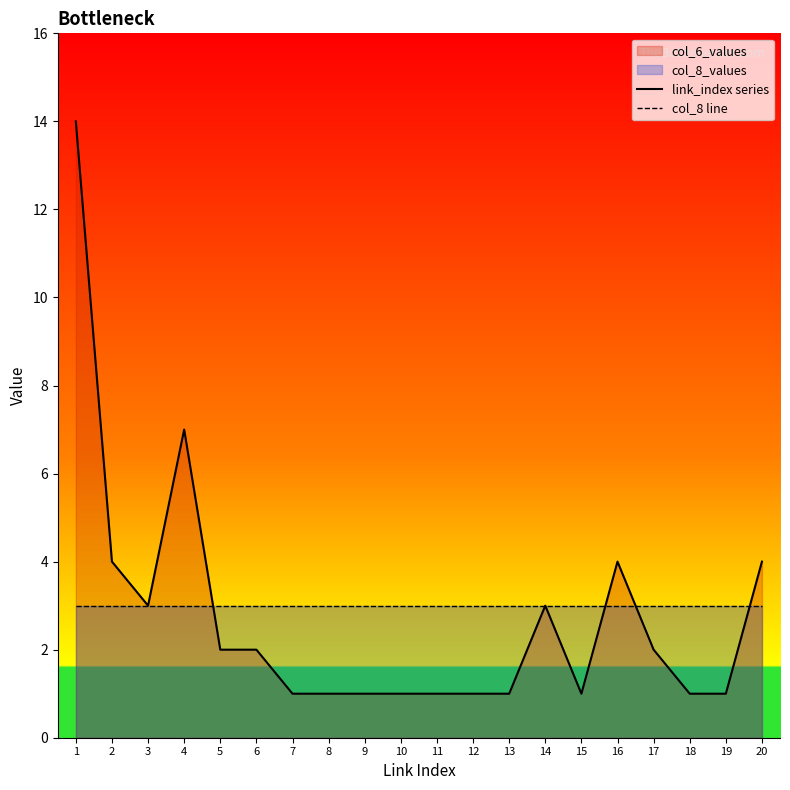

What is the average value of the link_index series series?

3